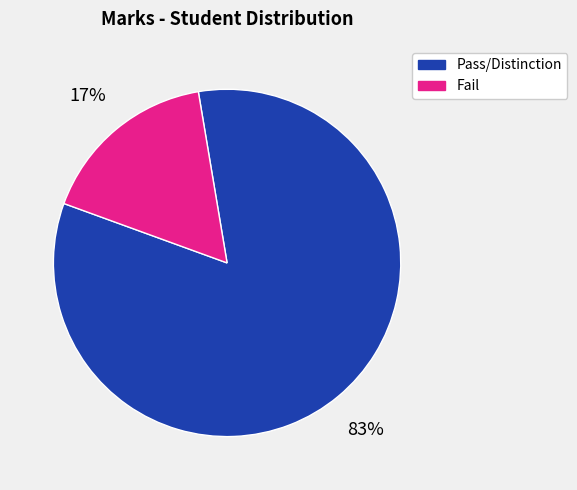

Which category has the smallest portion of the pie?

Fail